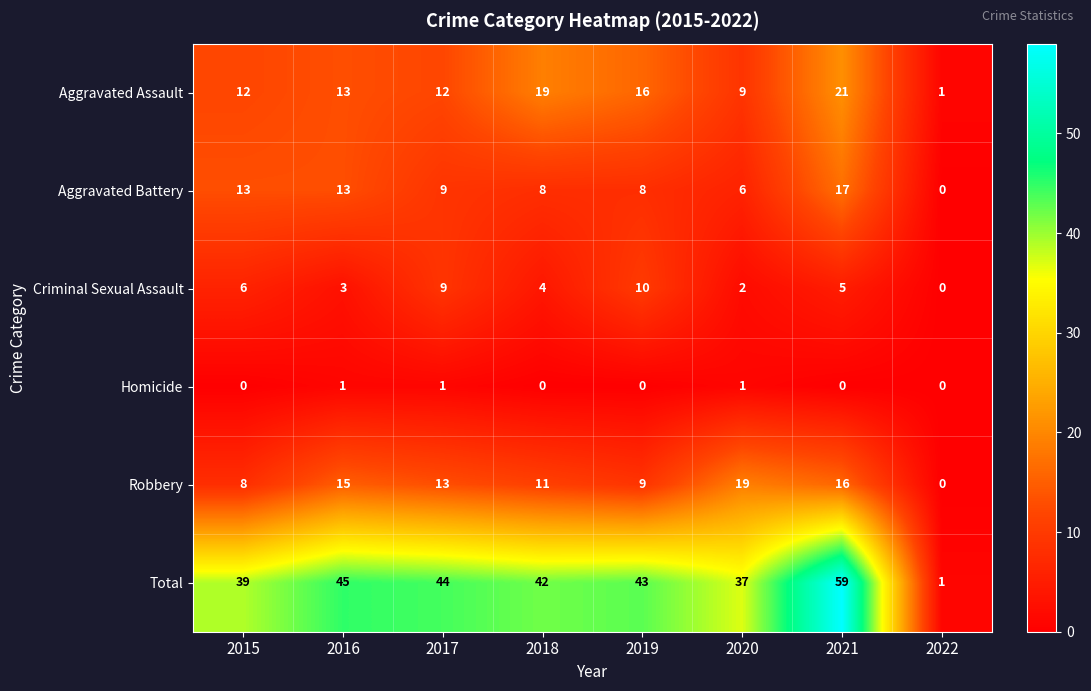

List the series in order of their peak value, lowest first.

Homicide, Criminal Sexual Assault, Aggravated Battery, Robbery, Aggravated Assault, Total